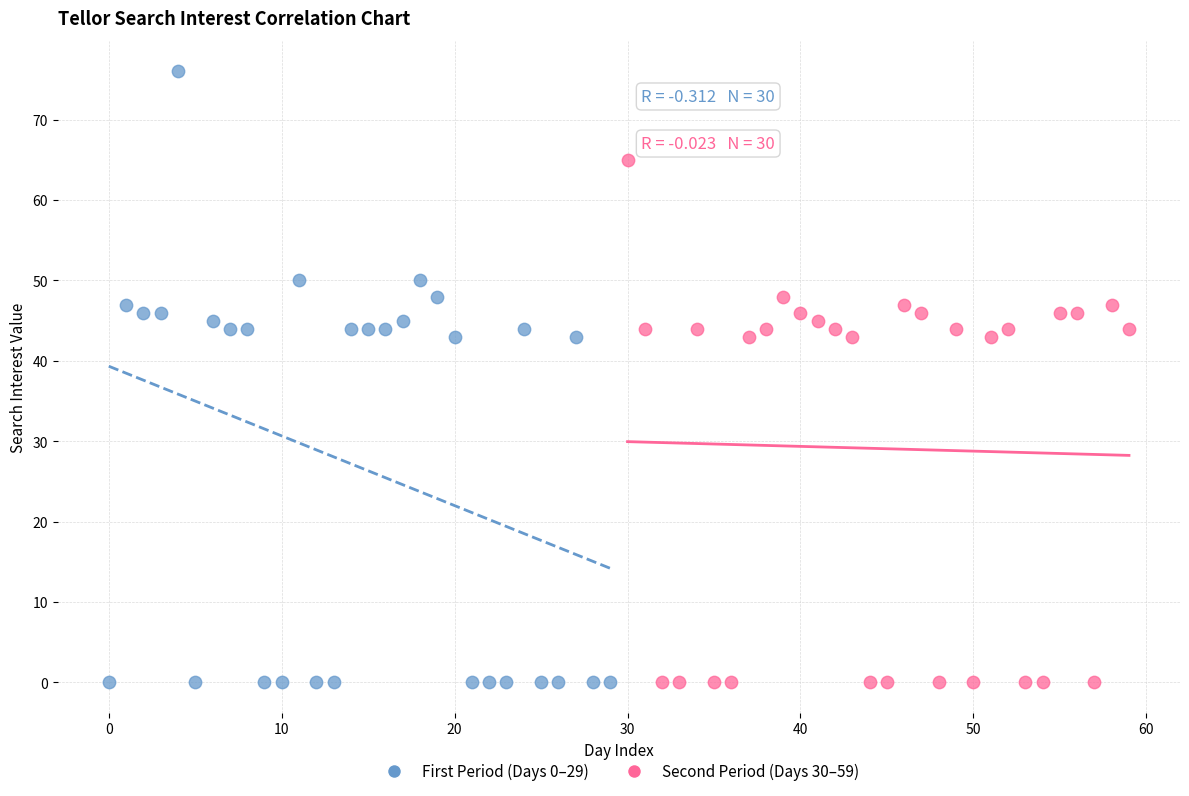

Which series reaches the maximum Y coordinate?

First Period (Days 0–29)